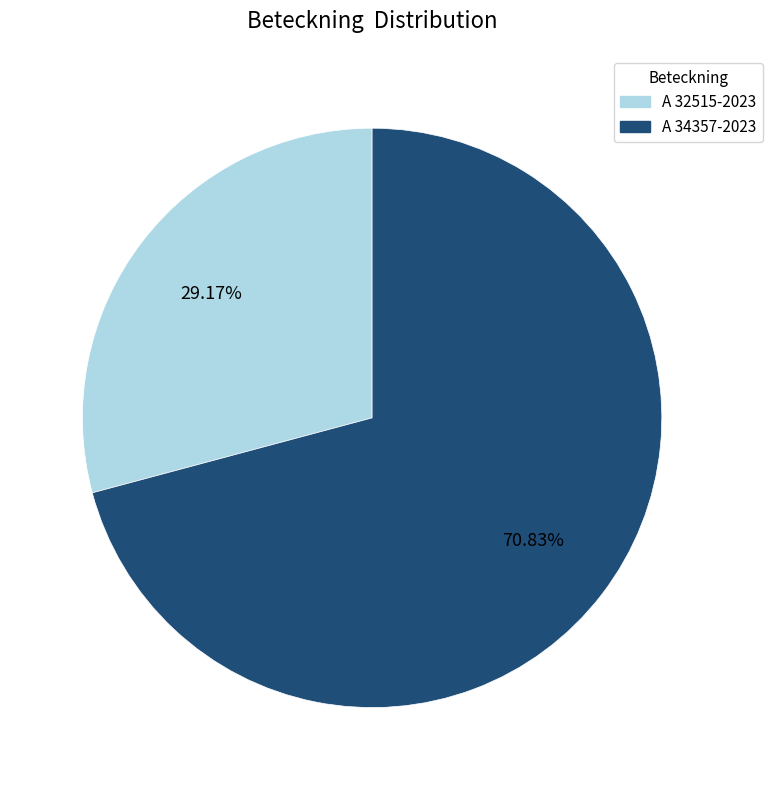

Is there a majority slice in this chart?

Yes